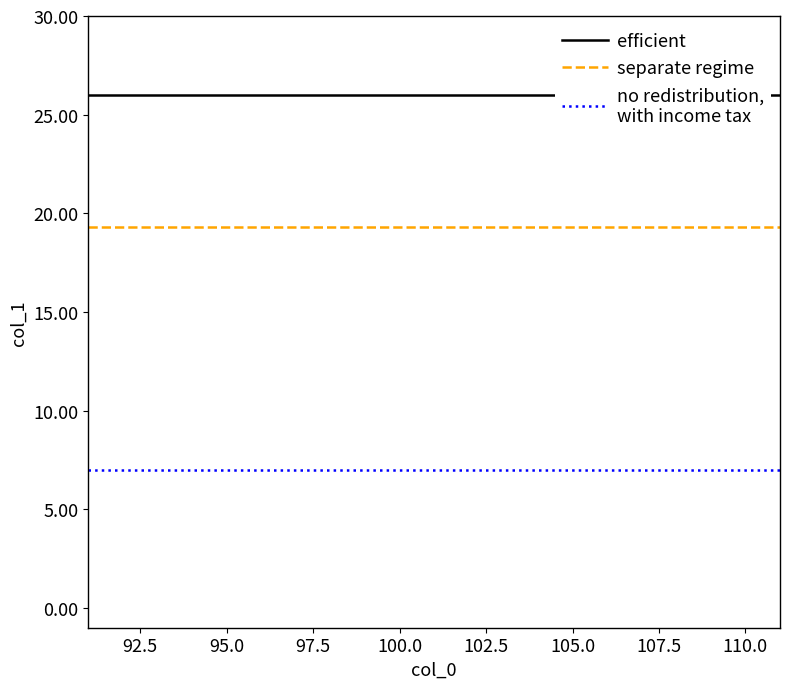

Which series has the largest total across all categories?

efficient